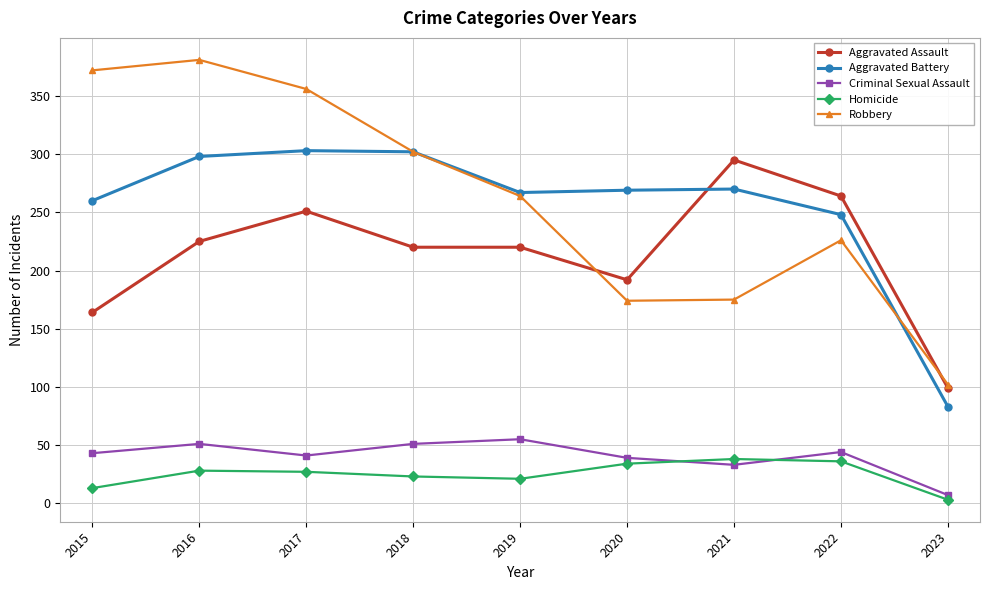

Does the chart display data point markers on the line(s)?

Yes